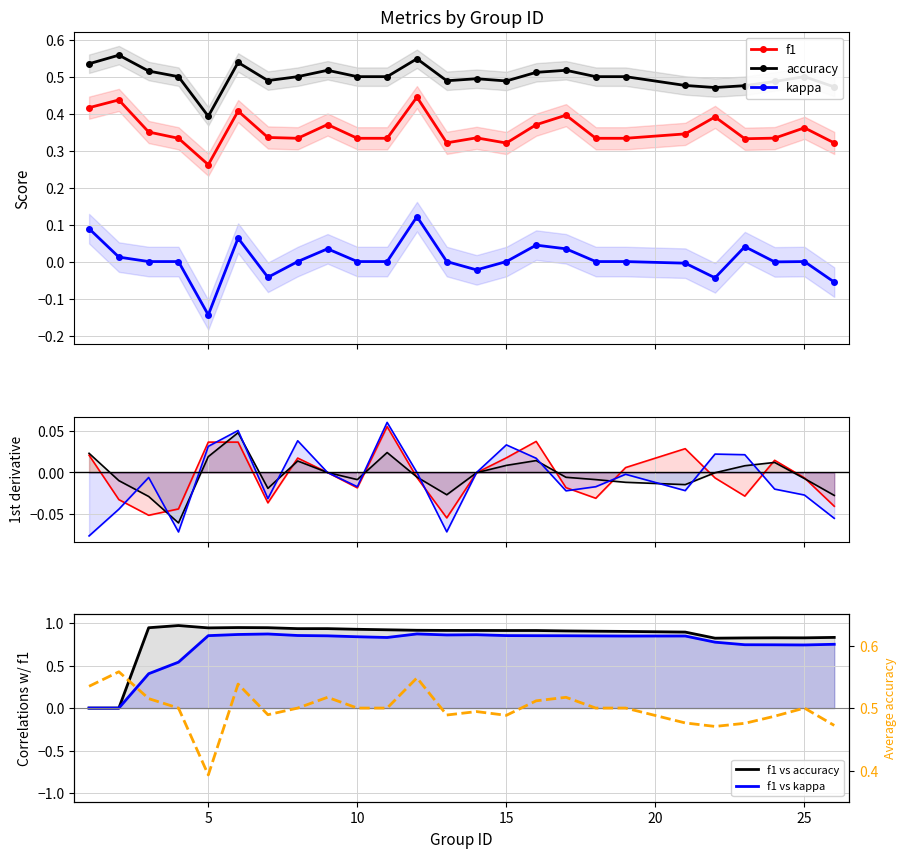

The f1 vs accuracy series shows 0.3 at 10. True or false?

False